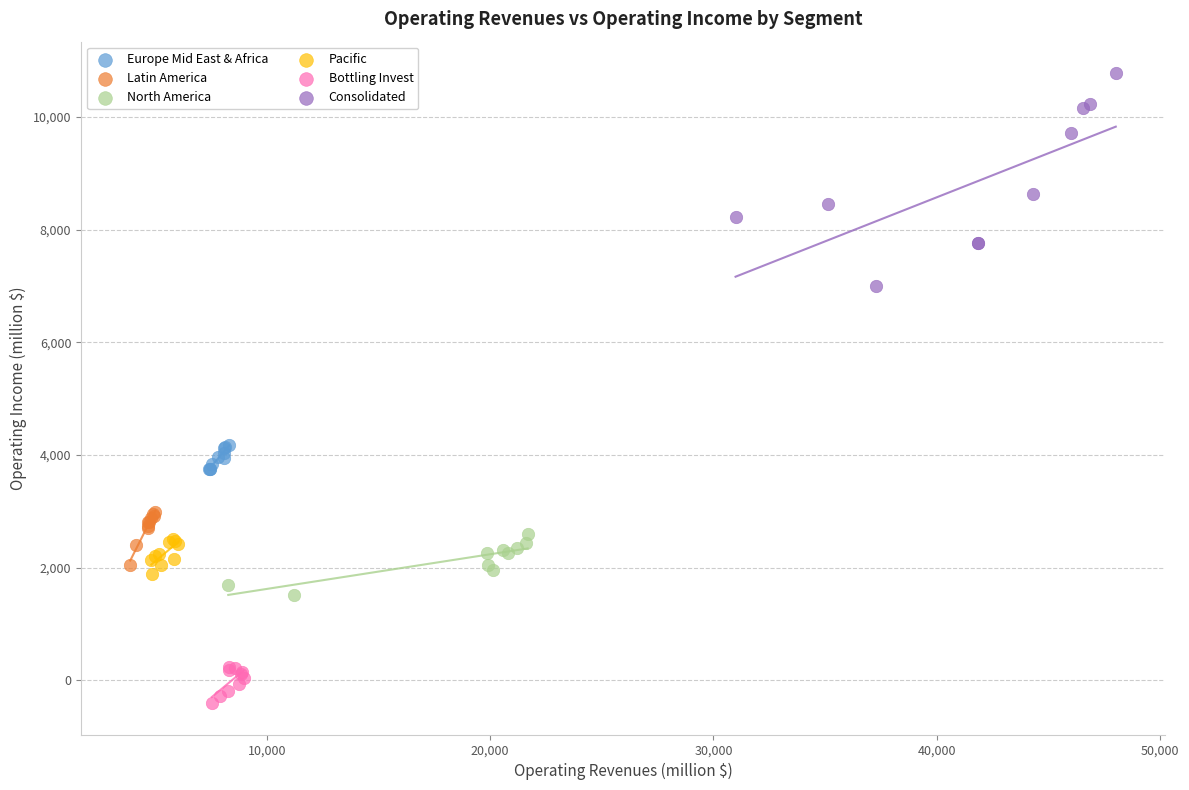

Which series reaches the maximum Y coordinate?

Consolidated